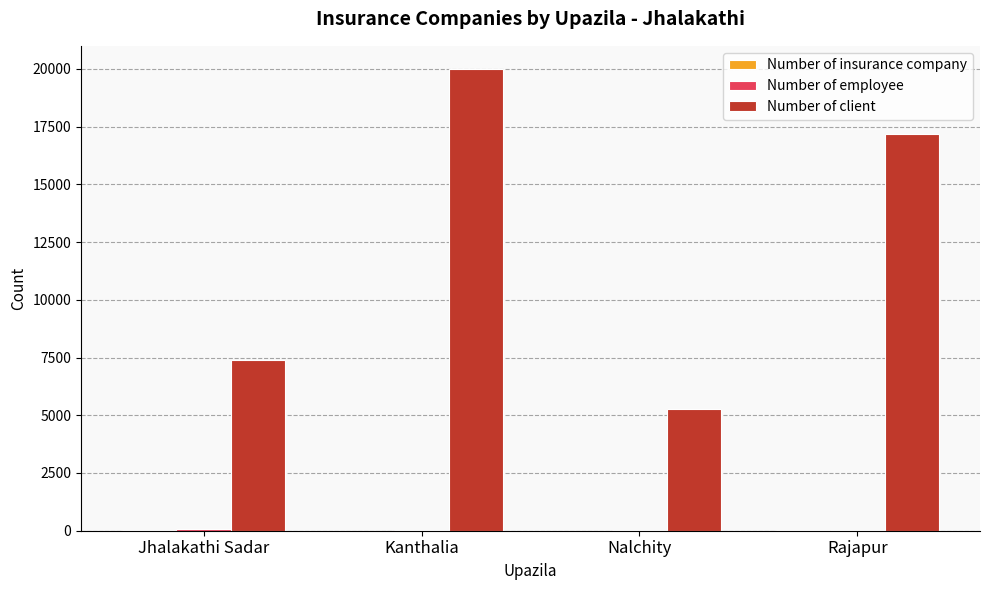

At which category is the sum across all series the highest?

Kanthalia